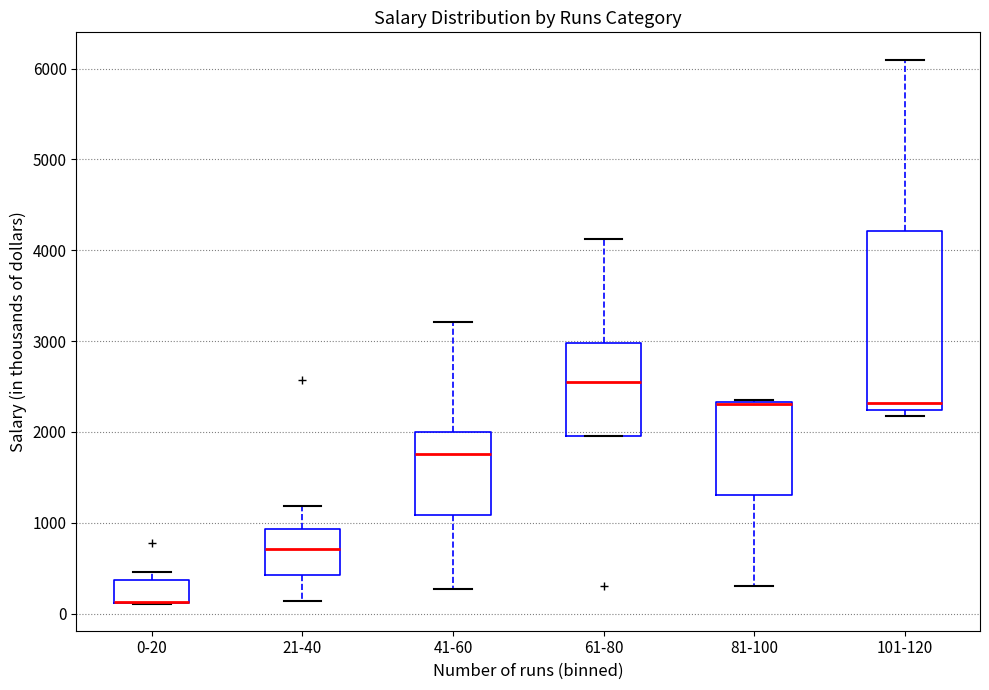

Where does the upper whisker of the box for 101-120 end on the y-axis? The values are not printed on the chart, so give them approximately, as read against the axis.

6100